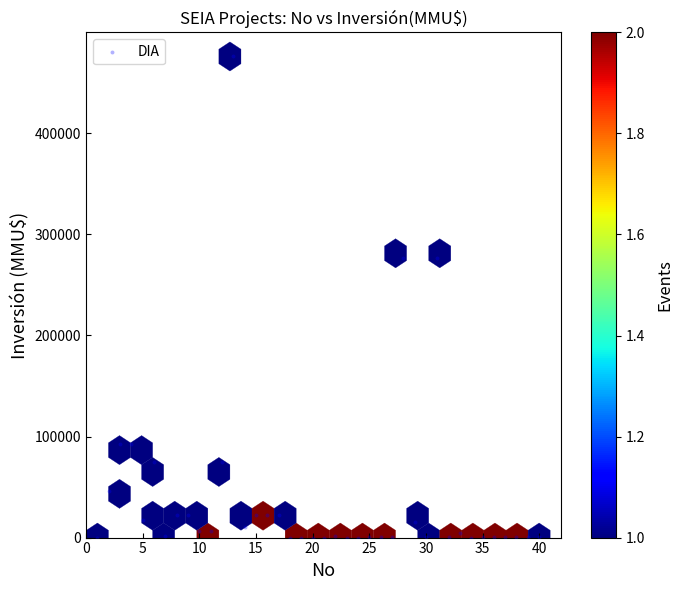

What is the range of X values (max minus min)?

39